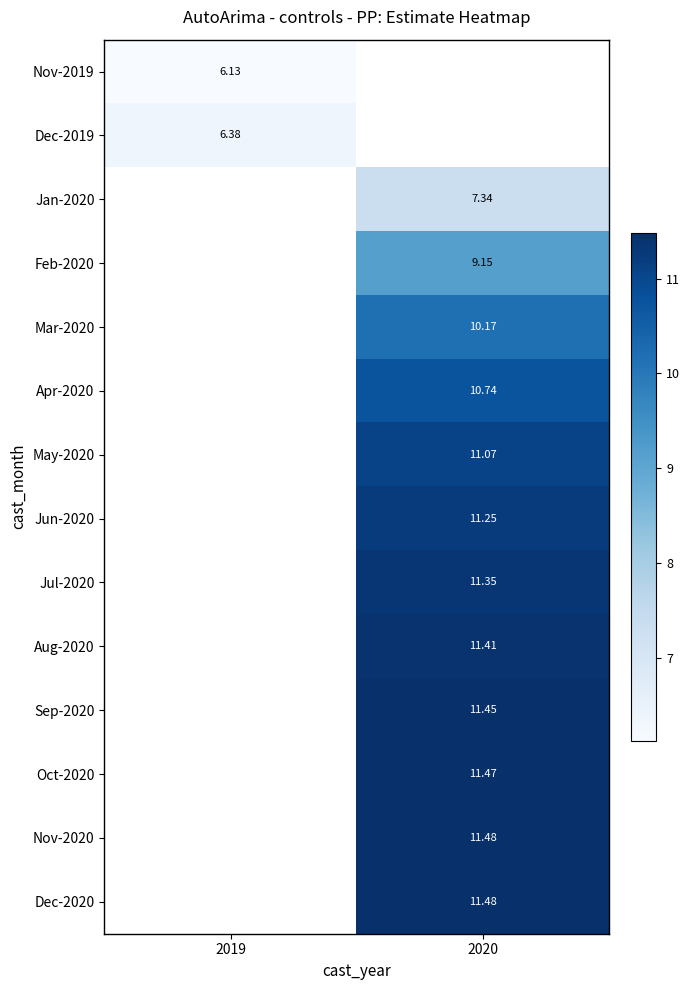

How many data points in Nov-2020 are above 11?

1